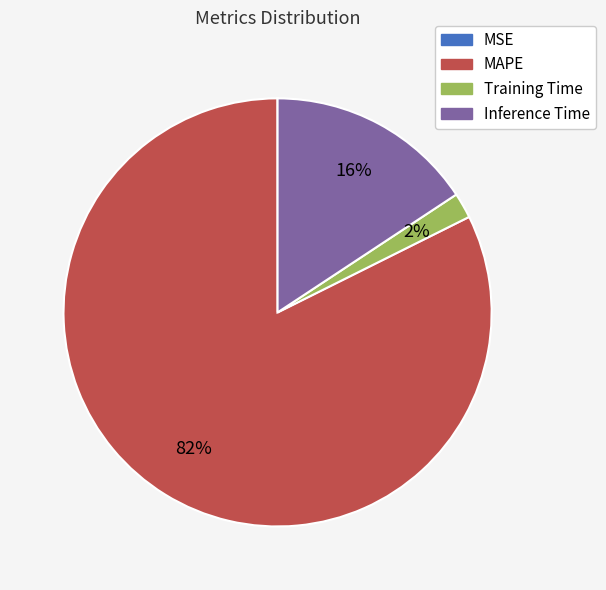

To the nearest percent, what percentage of the pie is Inference Time?

16%